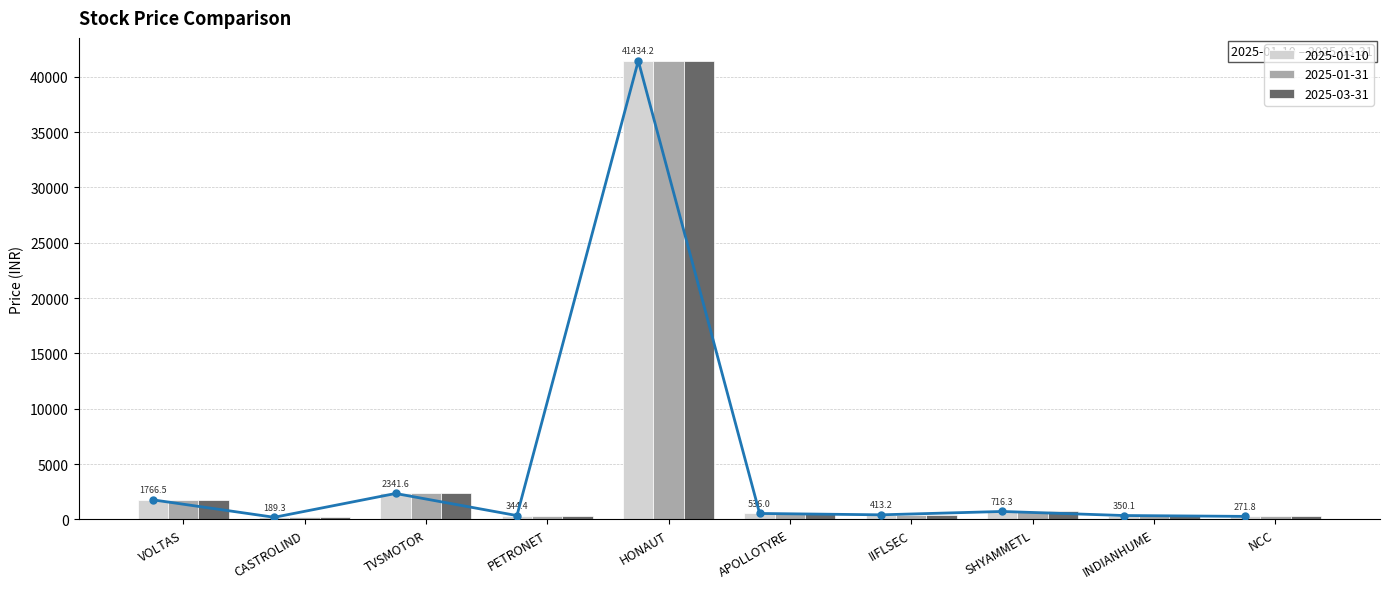

What is the value of the 2025-03-31 bar at the 7th from the left?

413.2